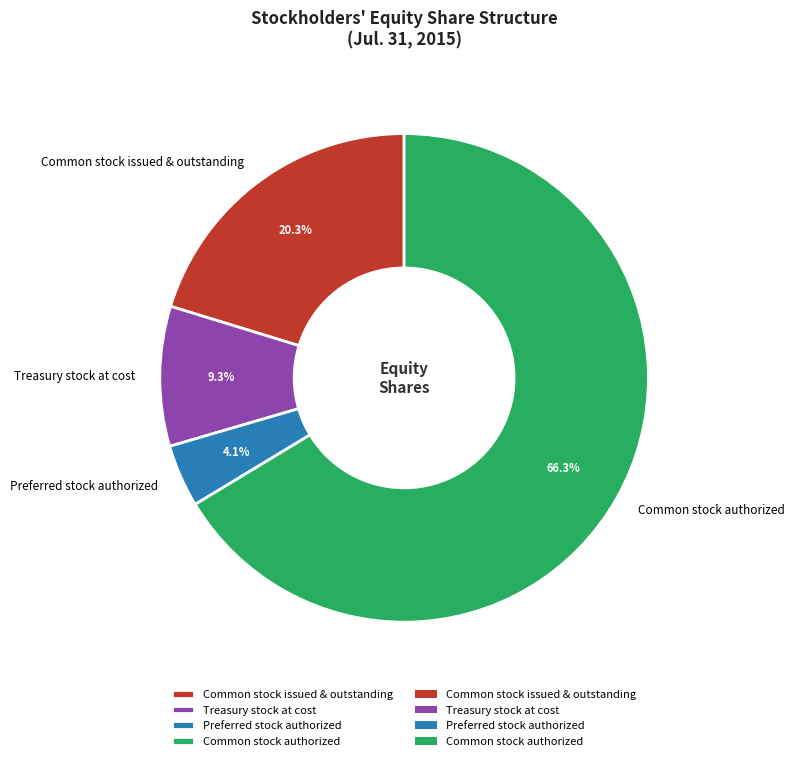

Which category has the smallest portion of the pie?

Preferred stock authorized